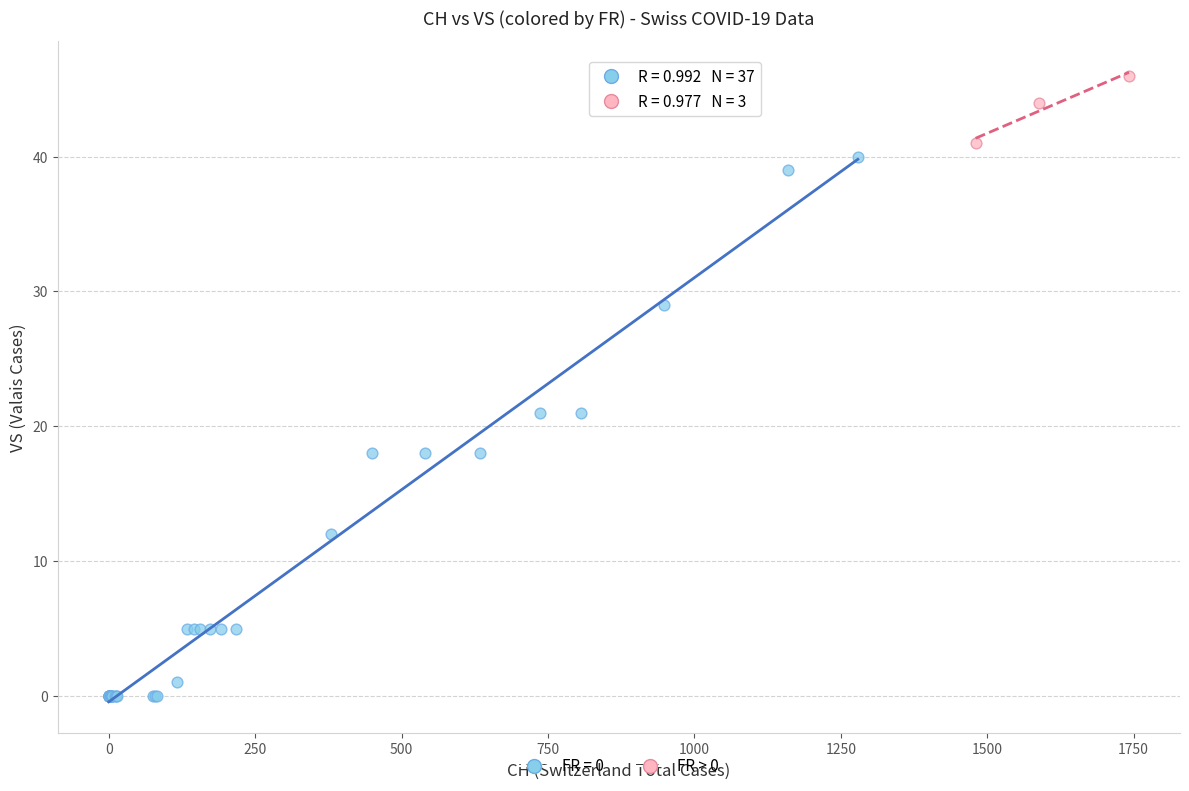

Which series contains the highest Y value?

FR > 0